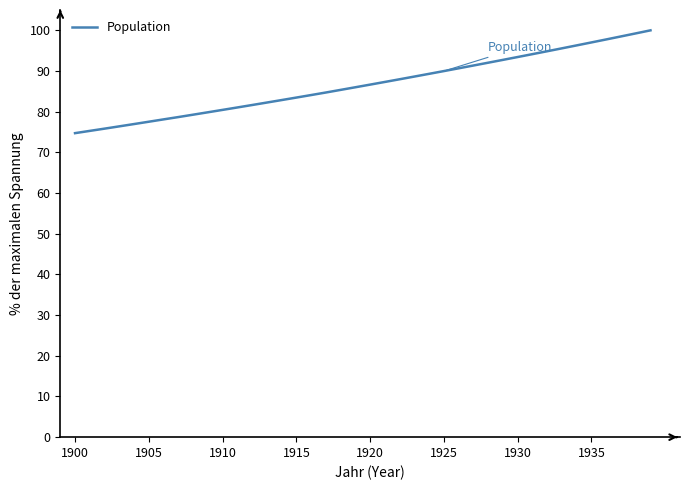

What is the difference between the maximum and minimum values?

25.3